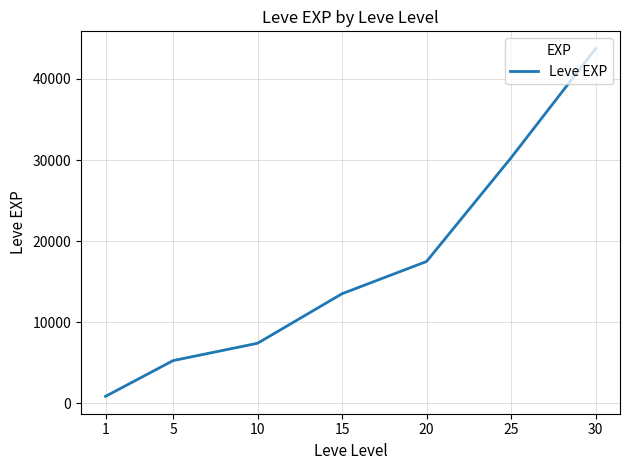

Read the value at 5.

5261.7